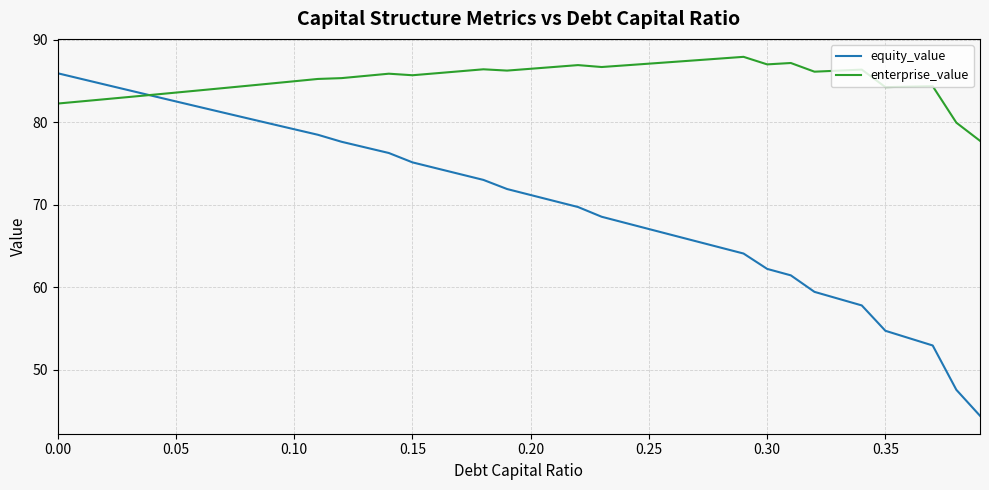

In enterprise_value, how many points are higher than both neighbors (excluding endpoints)?

7